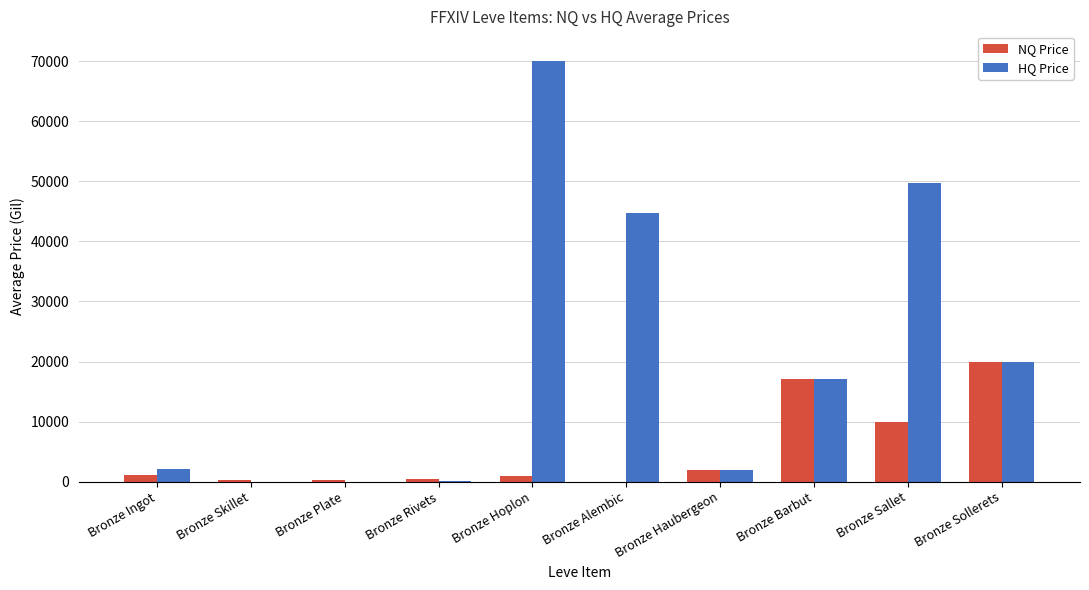

At which category is the sum across all series the highest?

Bronze Hoplon